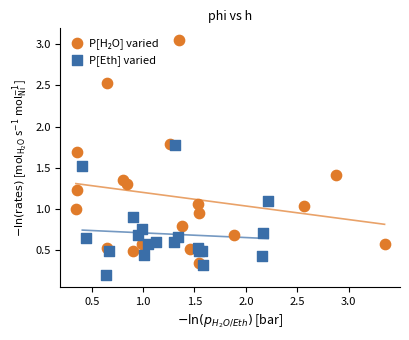

Which series contains the lowest Y value?

P[Eth] varied